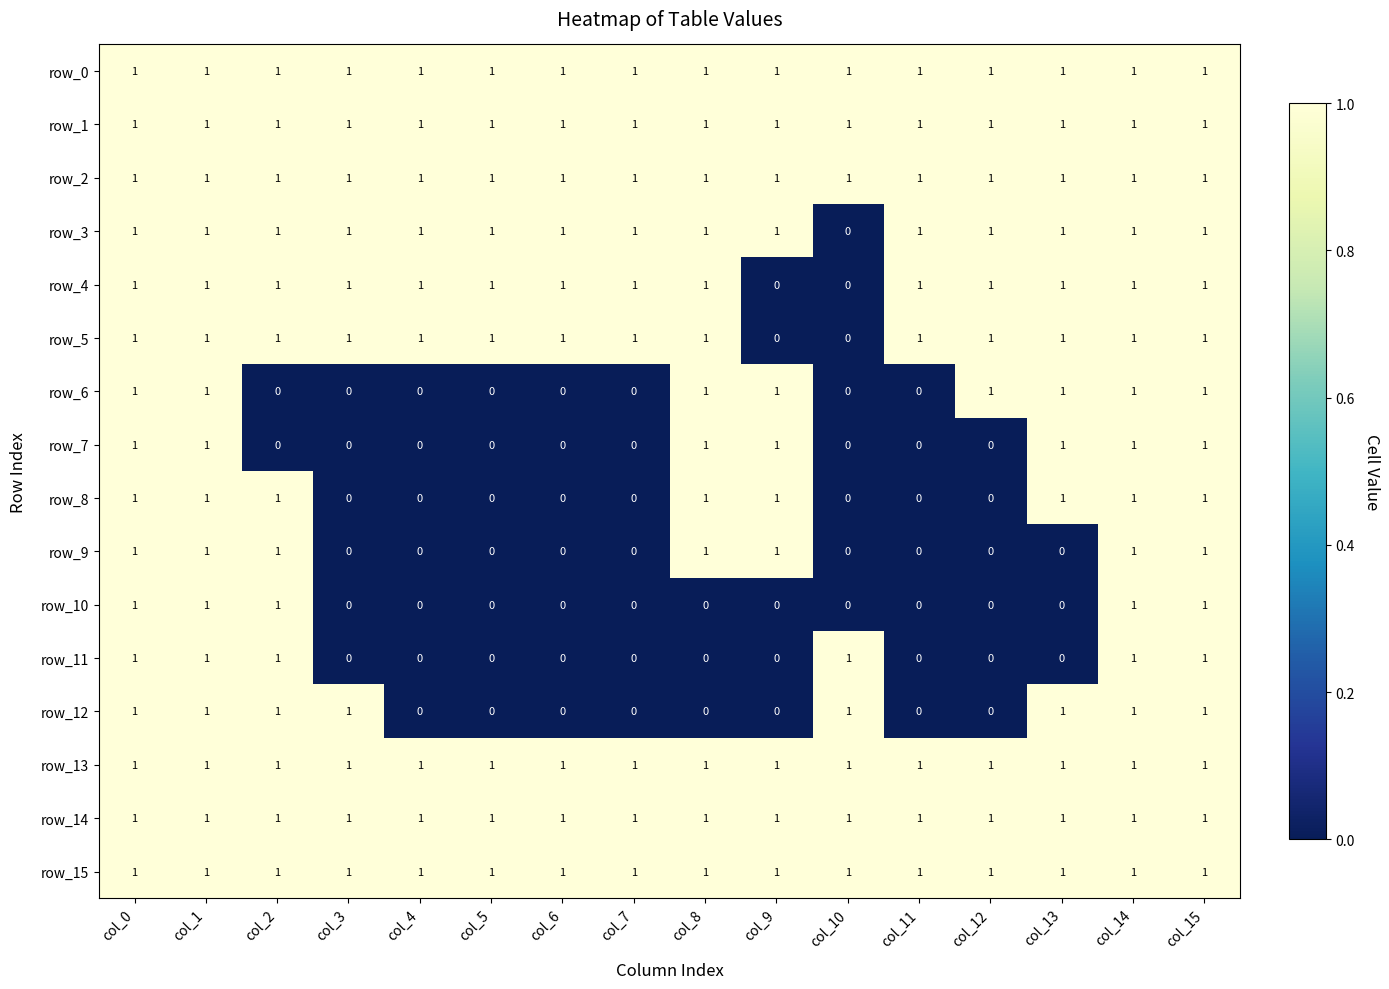

True or false: row_6 has a value of 1 at col_15.

True